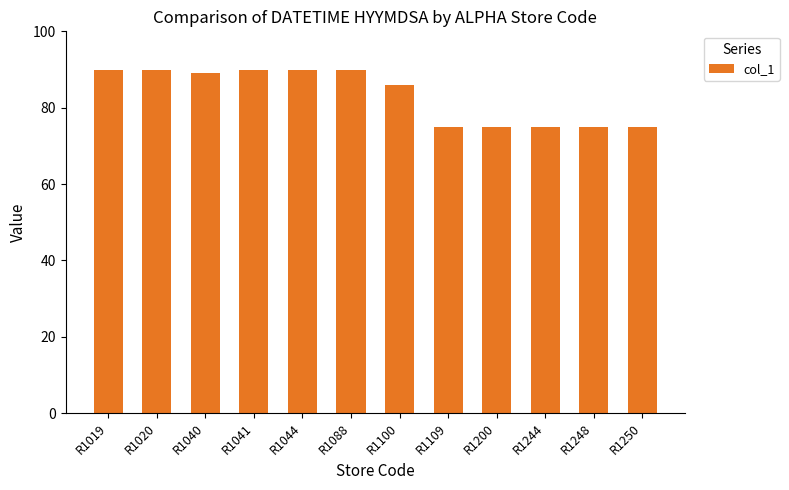

Is it true that the value at R1088 is 129?

False